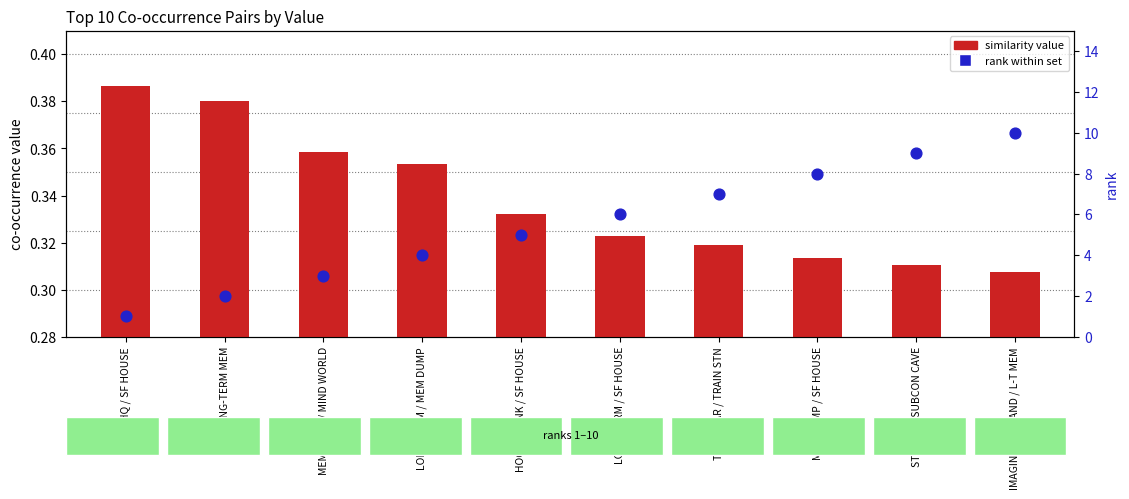

Is the value of rank within set at MEM DUMP / SF HOUSE greater than the value of similarity value at IMAGINATIONLAND / L-T MEM?

Yes